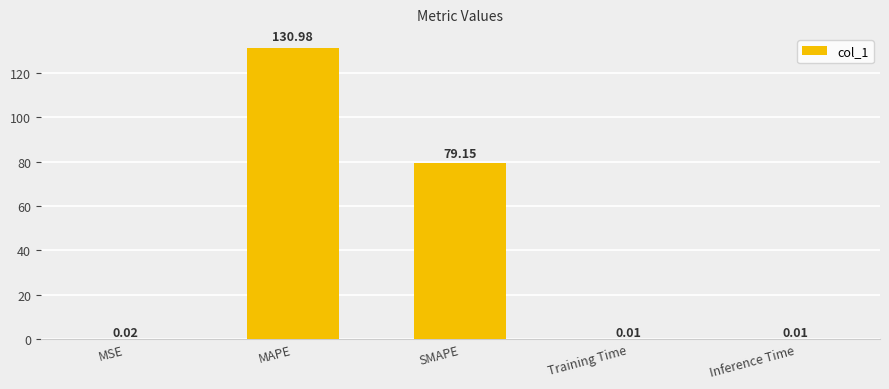

Count the number of categories in the chart.

5